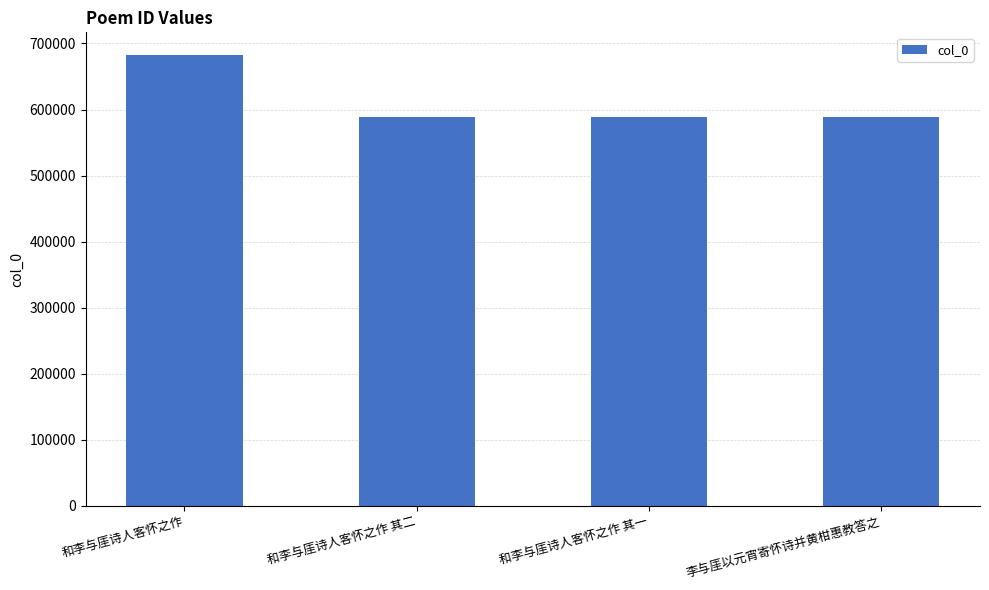

What is the smallest value displayed?

589038